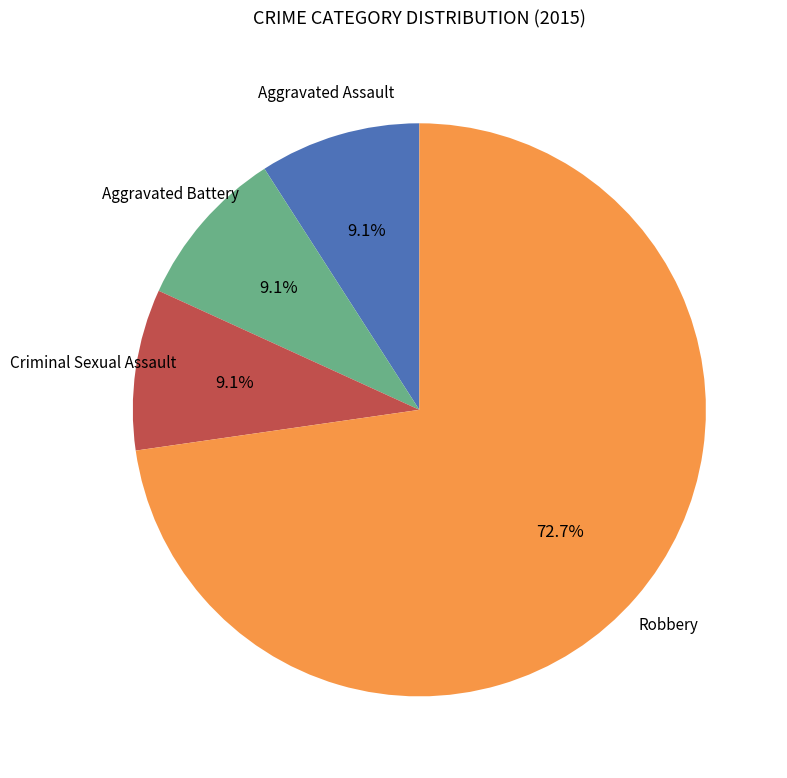

Which has a higher value, Criminal Sexual Assault or Robbery?

Robbery